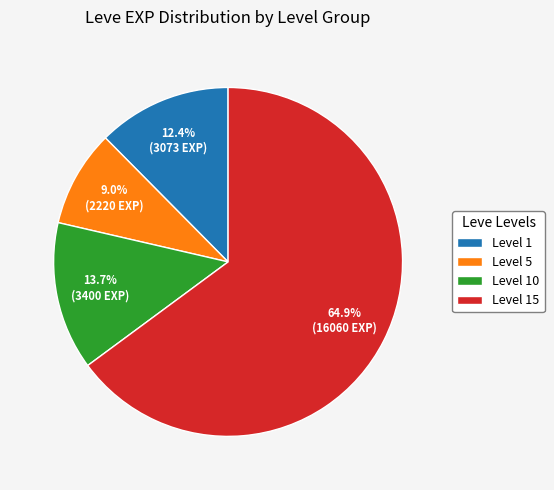

Is there a majority slice in this chart?

Yes